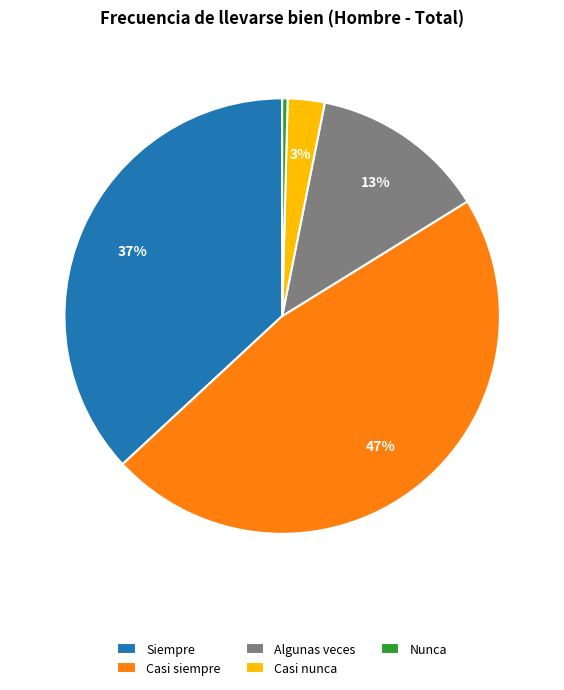

Which category has the smallest portion of the pie?

Nunca